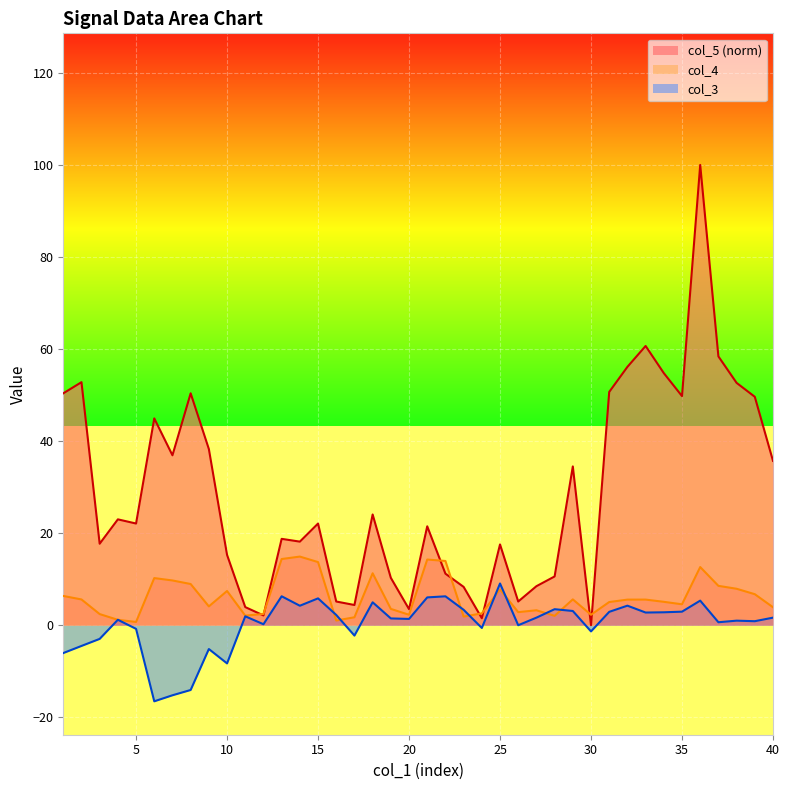

At how many categories does at least one series exceed 22?

21